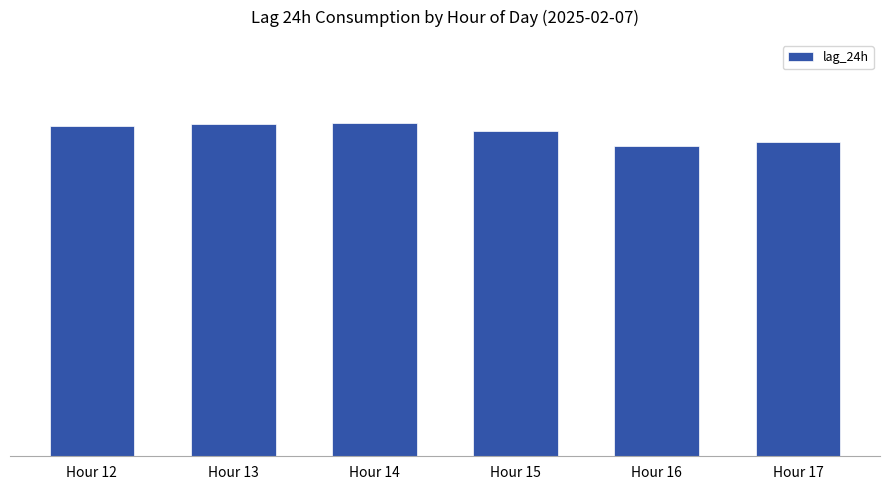

Where is the data nearest to the value 3337?

Hour 15